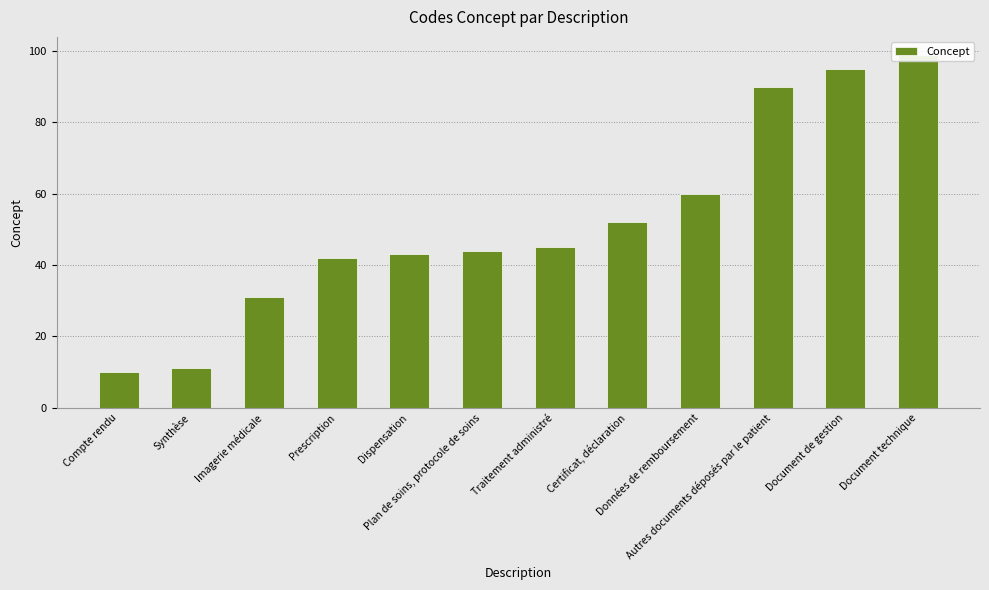

What is the value of the 3rd bar from the left?

31